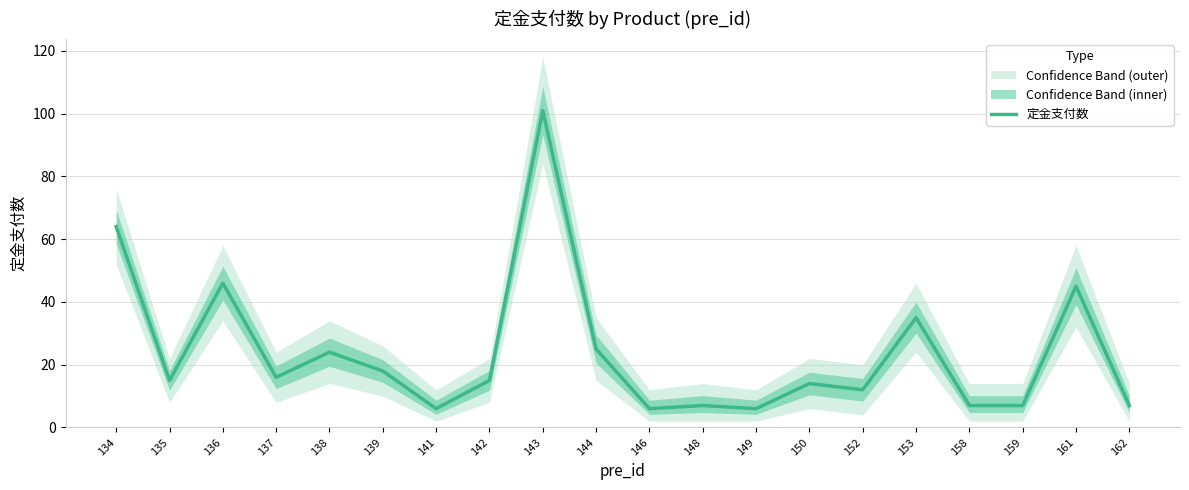

Rank the categories by value from highest to lowest.

143, 134, 136, 161, 153, 144, 138, 139, 137, 135, 142, 150, 152, 148, 158, 159, 162, 141, 146, 149